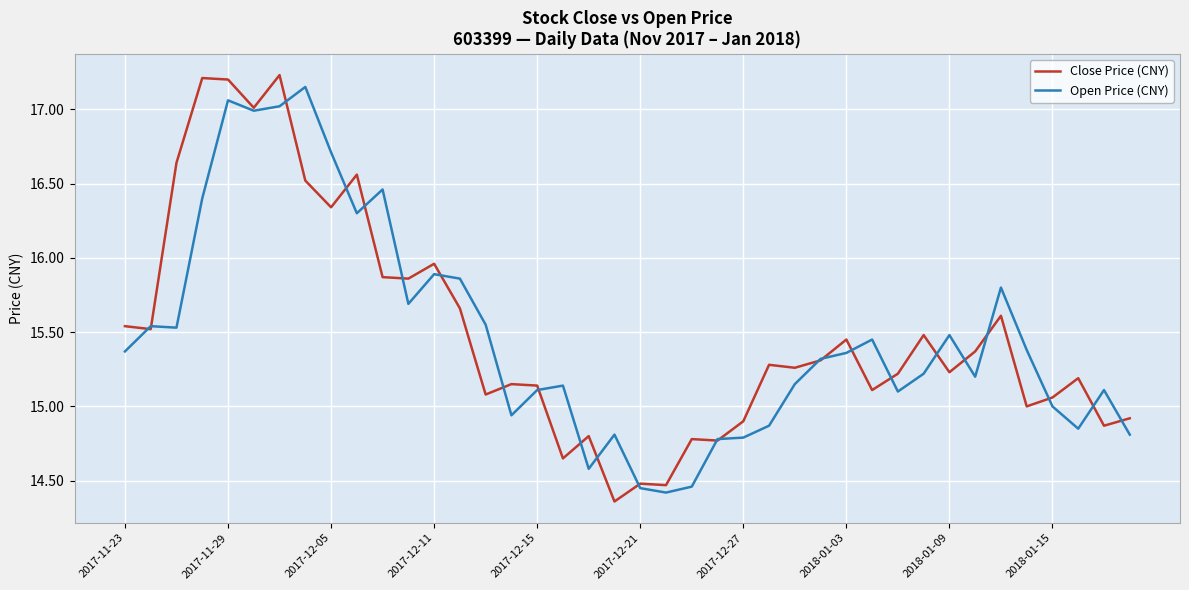

Which series has the widest spread of values?

Close Price (CNY)